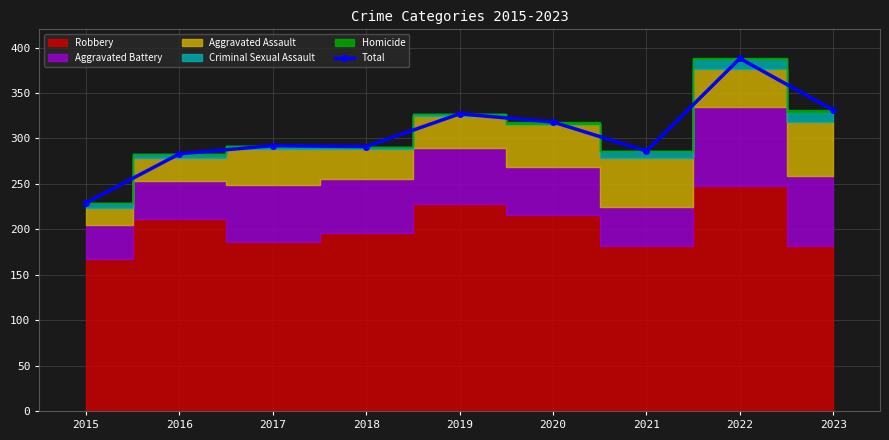

Approximately how many times larger is the value at 2016 compared to 2018?

1.0